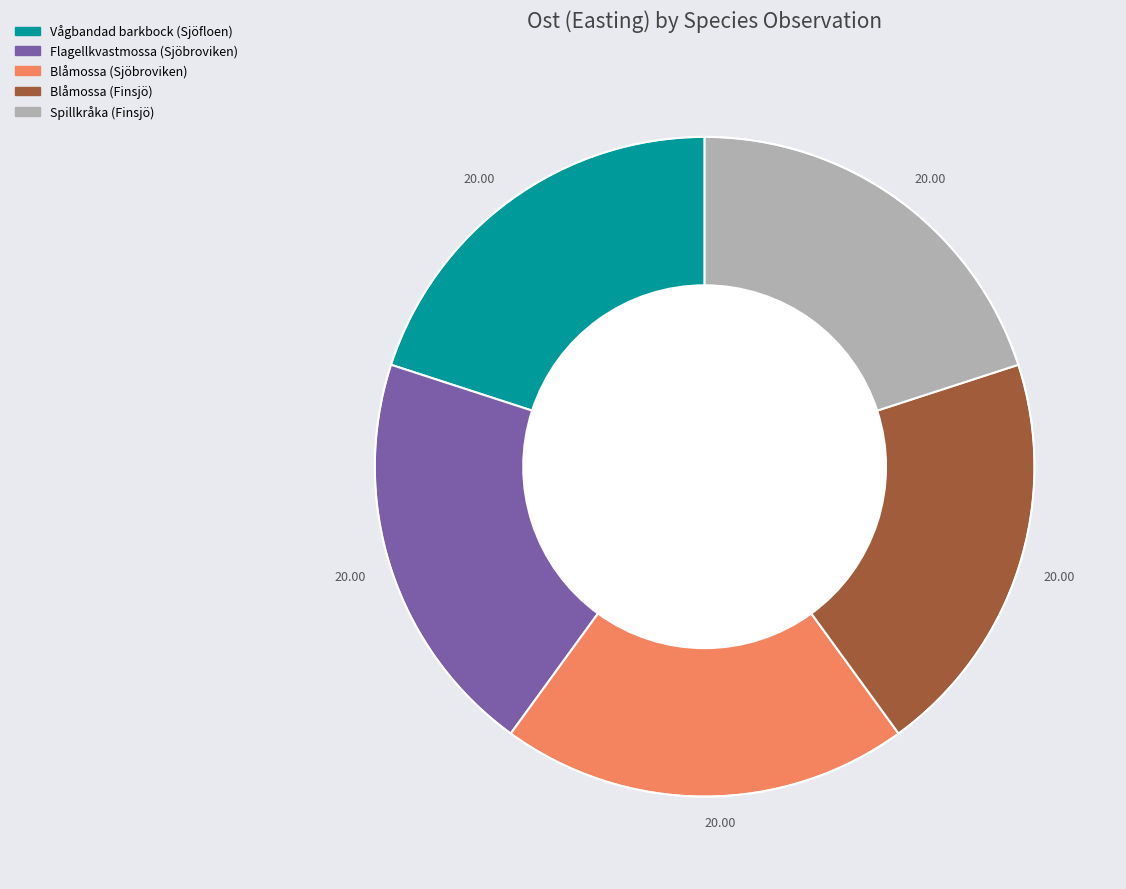

What is the ratio of the value at Vågbandad barkbock (Sjöfloen) to the value at Blåmossa (Sjöbroviken)?

1.0